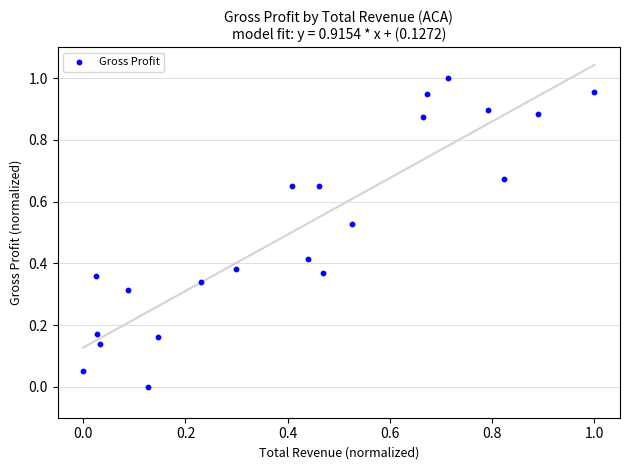

How many points are shown in the scatter plot?

21